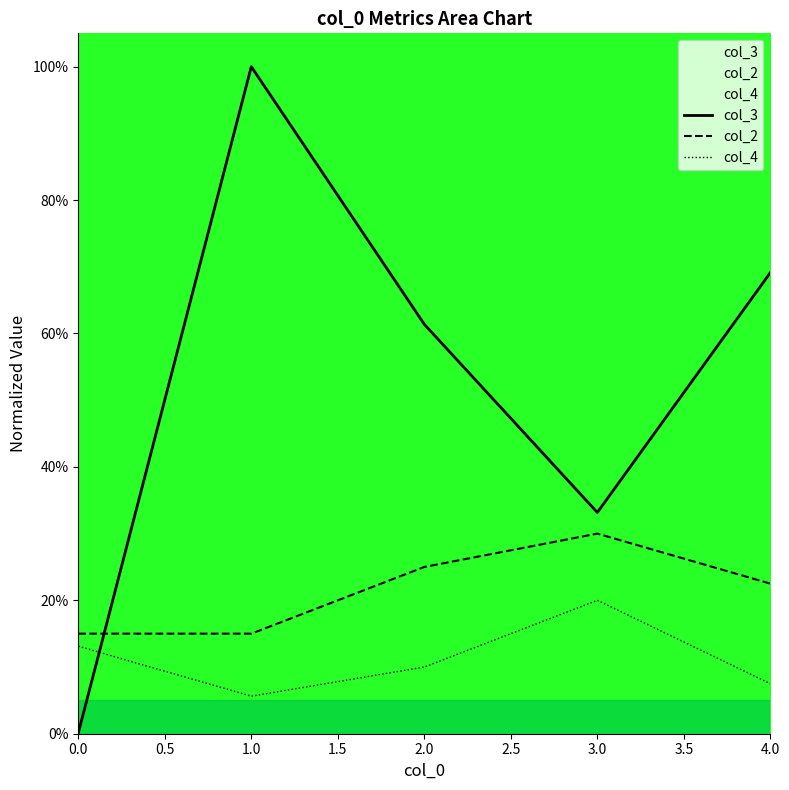

List the series in order of their overall mean, highest first.

col_3, col_2, col_4